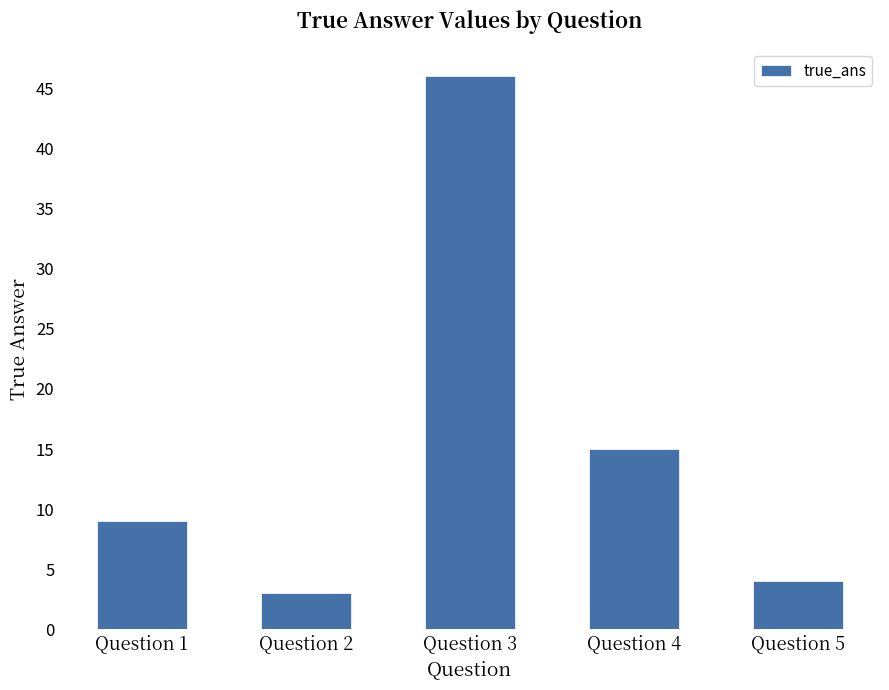

What is the sum of all values?

77